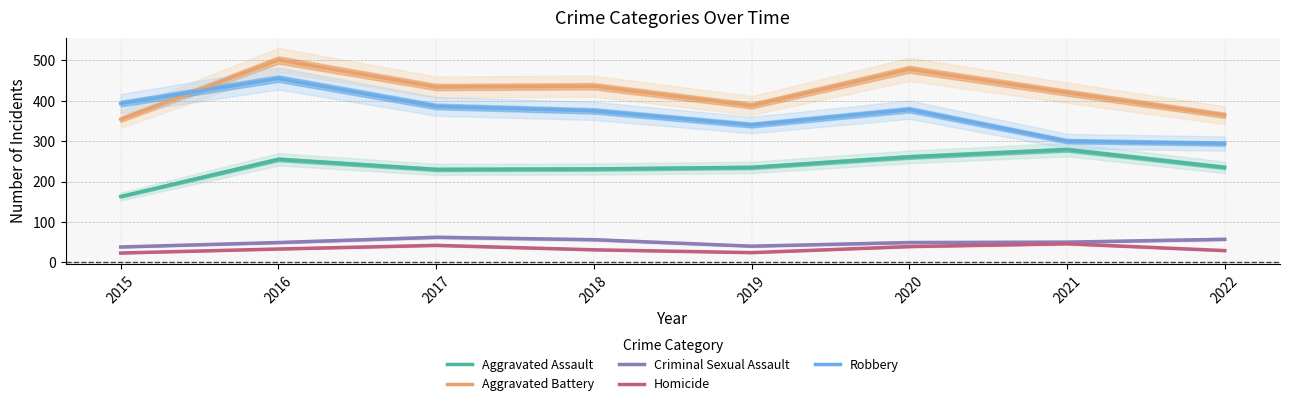

What is the approximate value of Homicide at 2018, to the nearest 10?

30